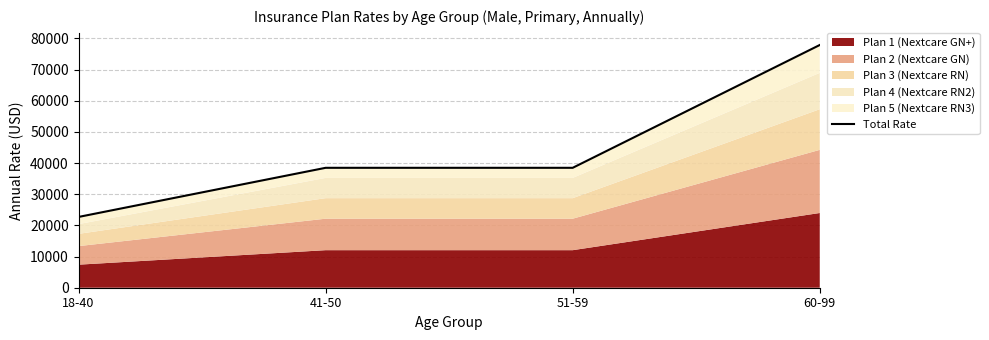

Is it true that the value at 18-40 is 22712.8?

True